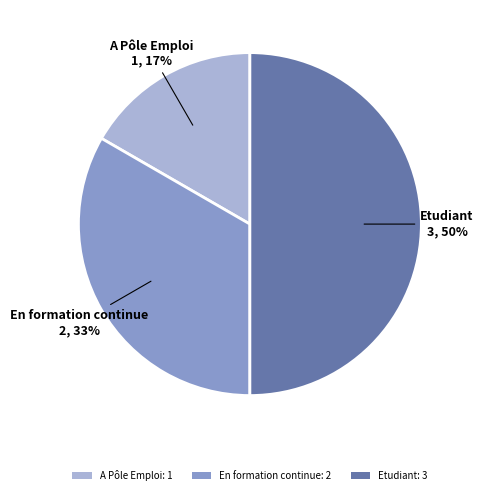

Is it true that Etudiant is 50% of the pie?

True